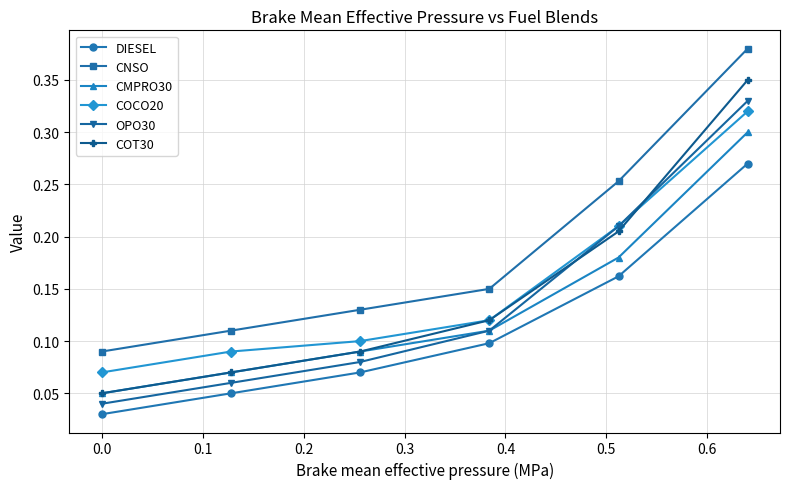

True or false: DIESEL and CNSO intersect in this chart.

False